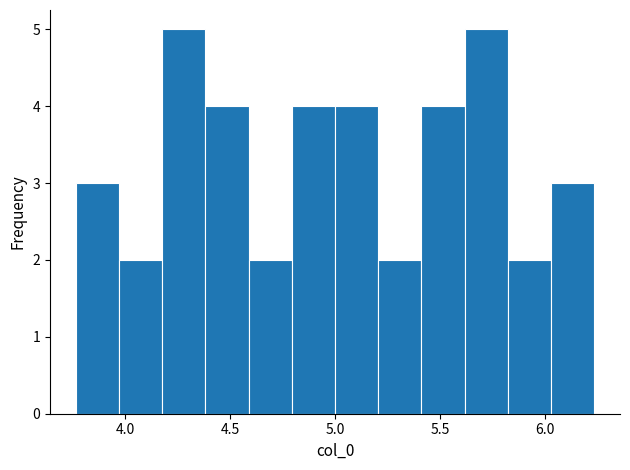

Reading left to right, list every bar in this chart as the range it spans on the x-axis followed by its height. Neither the bar edges nor the heights are printed on the chart, so give them approximately, as read against the axes.

3.75 to 3.95: 3
3.95 to 4.20: 2
4.20 to 4.40: 5
4.40 to 4.60: 4
4.60 to 4.80: 2
4.80 to 5.00: 4
5.00 to 5.20: 4
5.20 to 5.40: 2
5.40 to 5.60: 4
5.60 to 5.80: 5
5.80 to 6.05: 2
6.05 to 6.25: 3